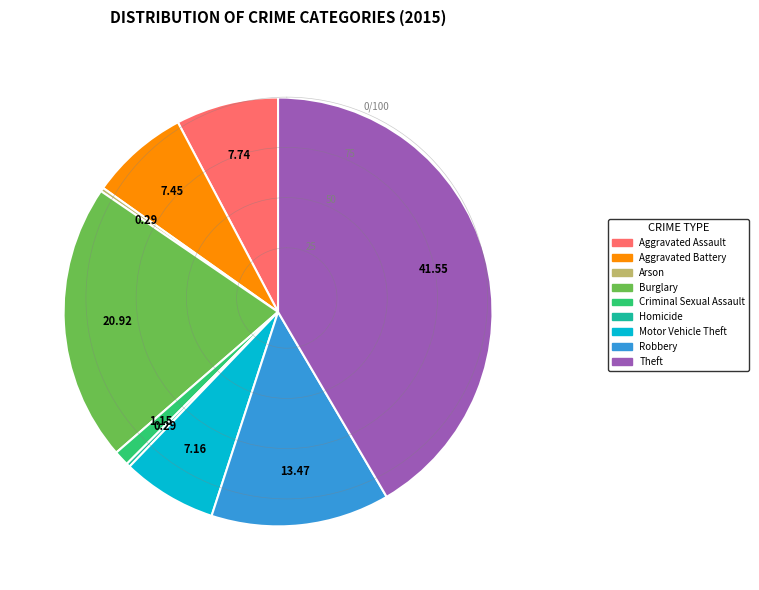

What is the largest slice in the pie chart?

Theft